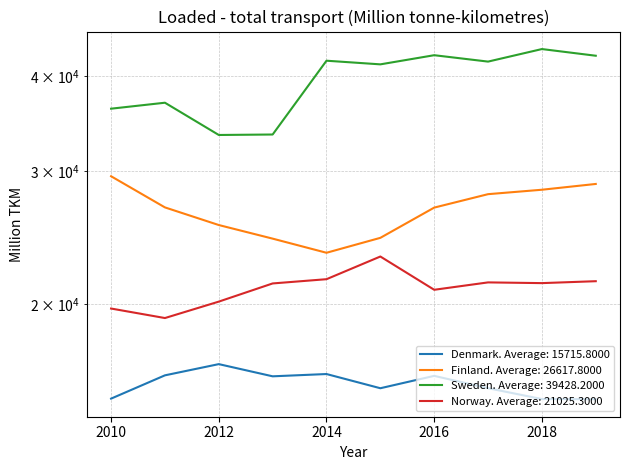

List the series in order of their overall mean, lowest first.

Denmark, Norway, Finland, Sweden